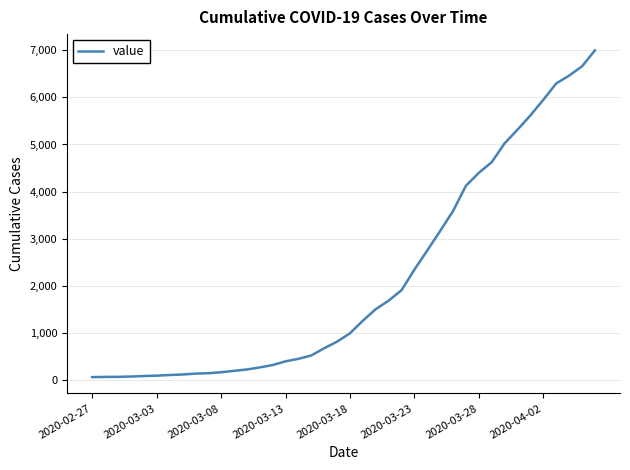

What is the difference between the maximum and minimum values?

6931